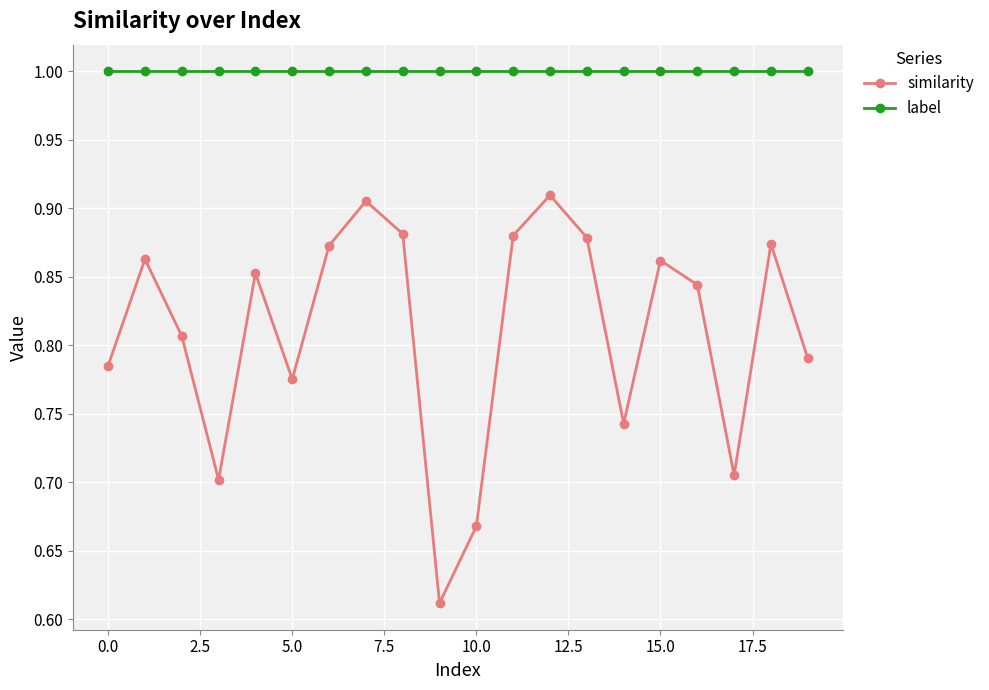

True or false: similarity has more than 0 points higher than both neighbors.

True